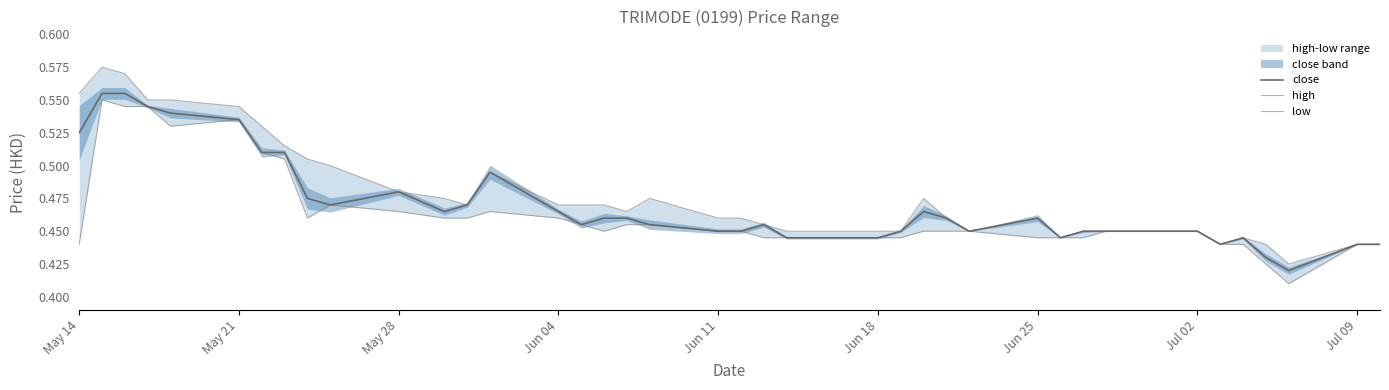

Is this an area chart (filled region under the line)?

No